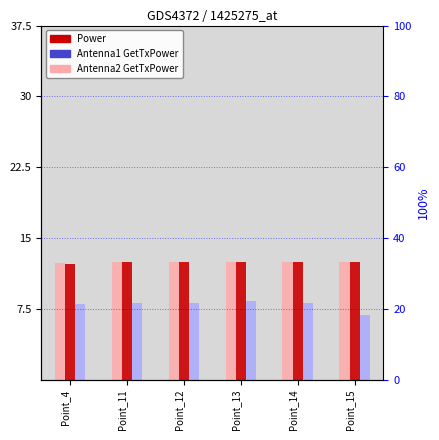

What is the smallest value displayed?

6.9